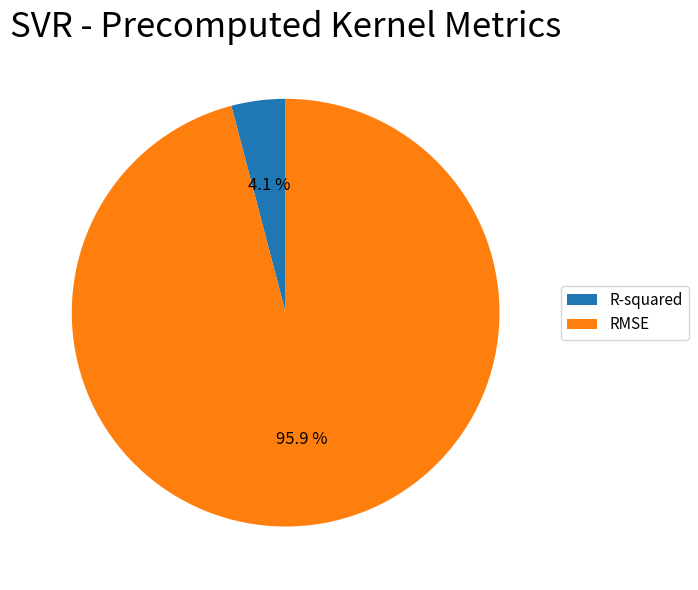

Which slice is the largest?

RMSE